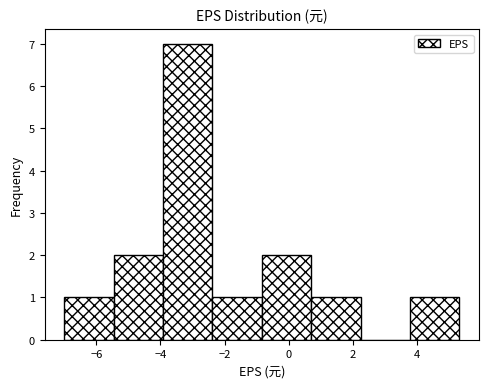

Reading left to right, transcribe this chart: for each bar, give the range it covers on the x-axis and its height. Neither the bar edges nor the heights are printed on the chart, so give them approximately, as read against the axes.

-7.0 to -5.4: 1
-5.4 to -4.0: 2
-4.0 to -2.4: 7
-2.4 to -0.8: 1
-0.8 to 0.8: 2
0.8 to 2.2: 1
2.2 to 3.8: 0
3.8 to 5.4: 1